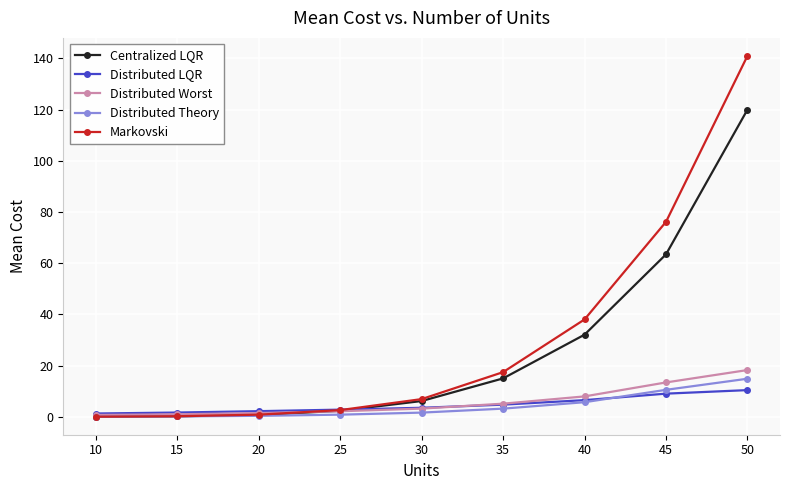

List the series in order of their peak value, lowest first.

Distributed LQR, Distributed Theory, Distributed Worst, Centralized LQR, Markovski